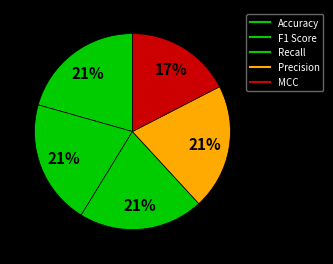

Is there any slice that represents more than half of the pie?

No